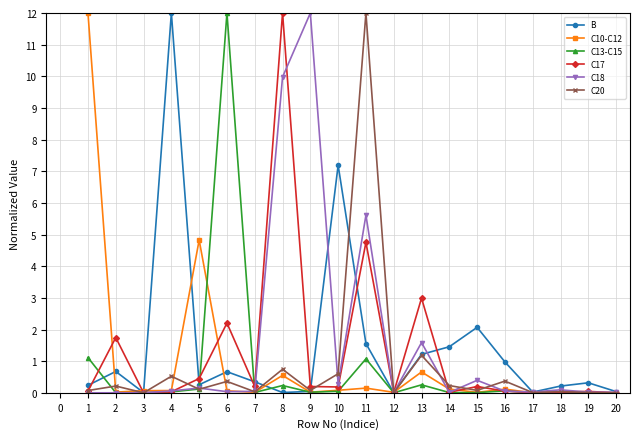

True or false: C18 has a value of 0.0 at 2.

True